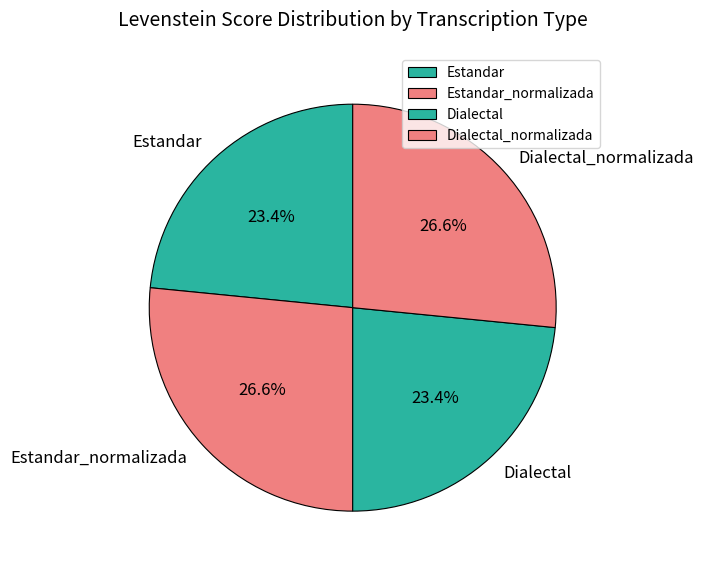

How much of the chart is everything except Dialectal?

76.6%